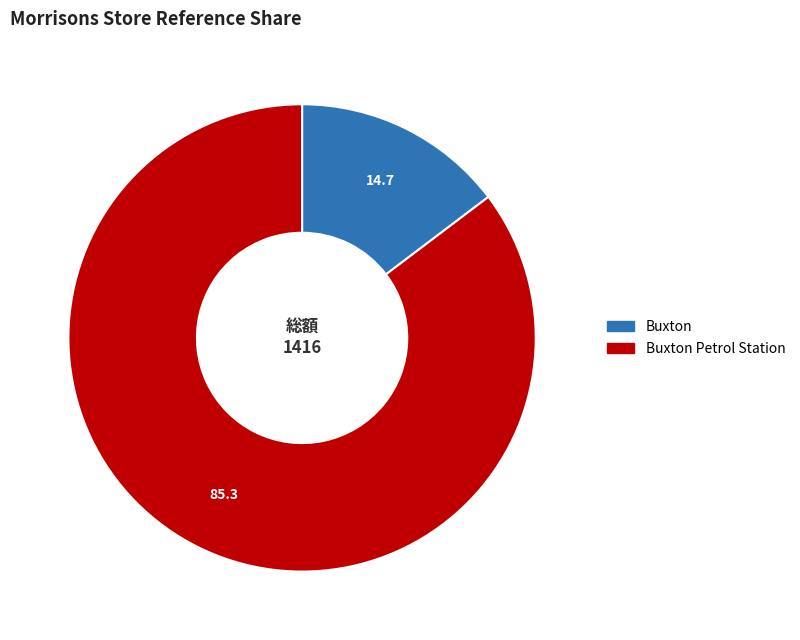

Is there any slice that represents more than half of the pie?

Yes